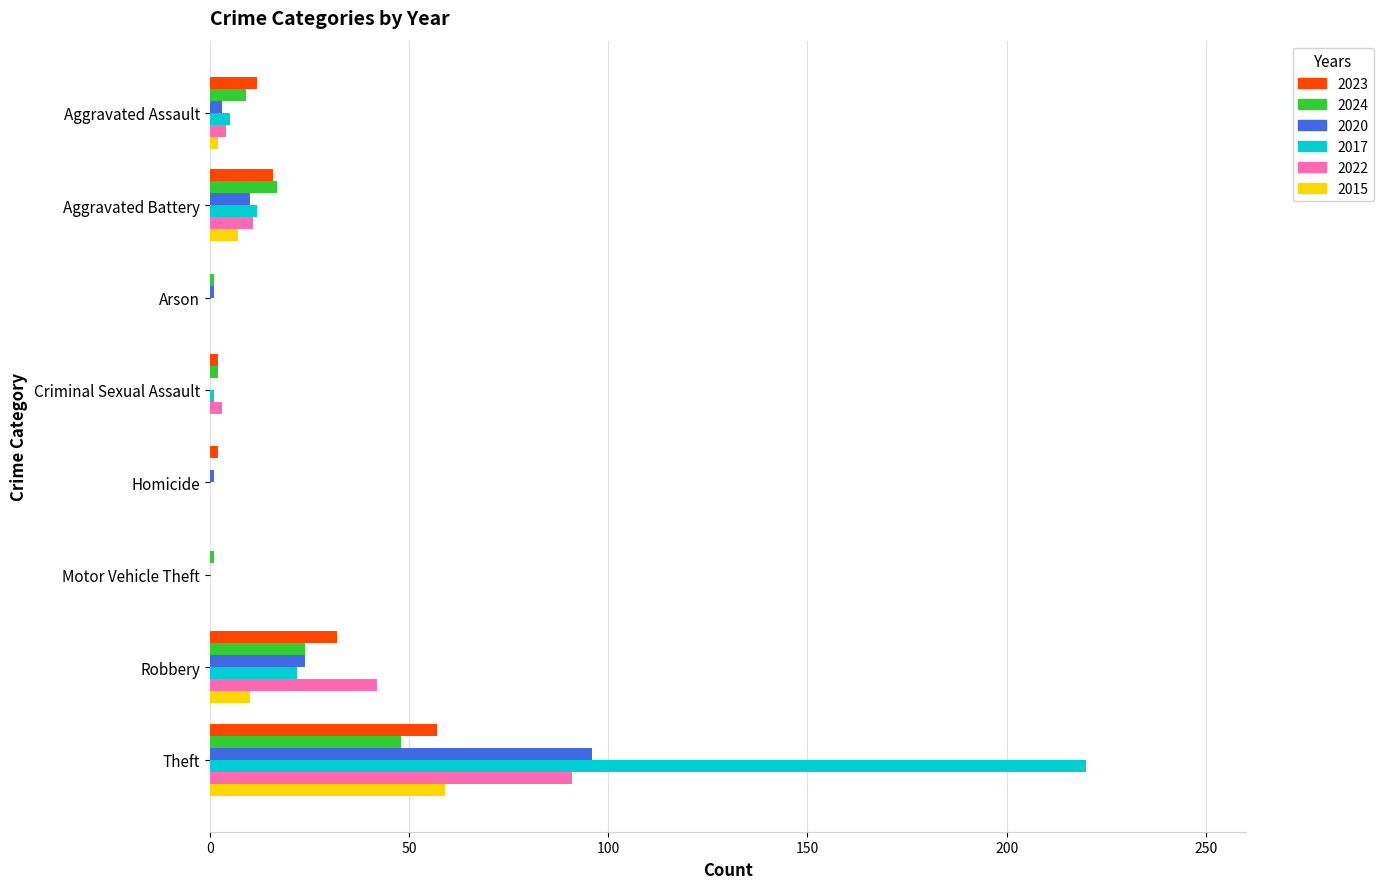

Which series has the largest total across all categories?

2017